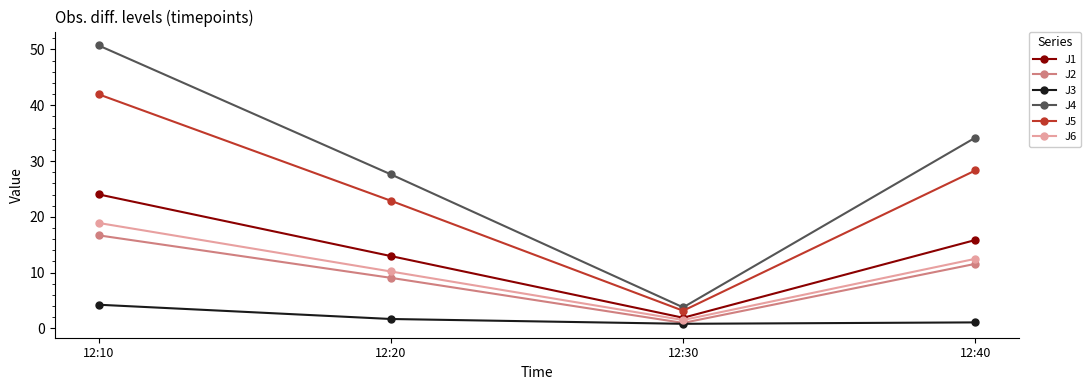

What are all the series names shown in the legend?

J1, J2, J3, J4, J5, J6